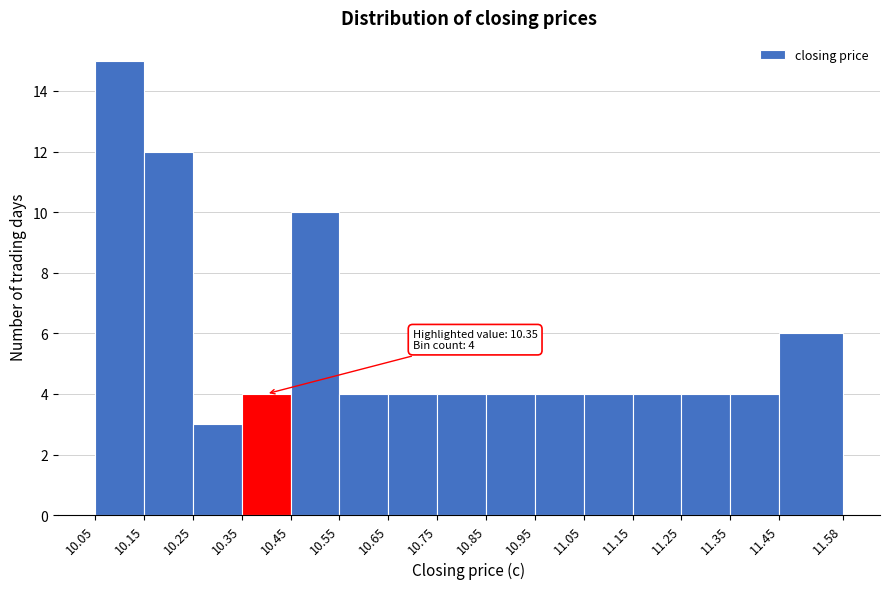

Over which range of the x-axis is the bar tallest?

10.05 to 10.15